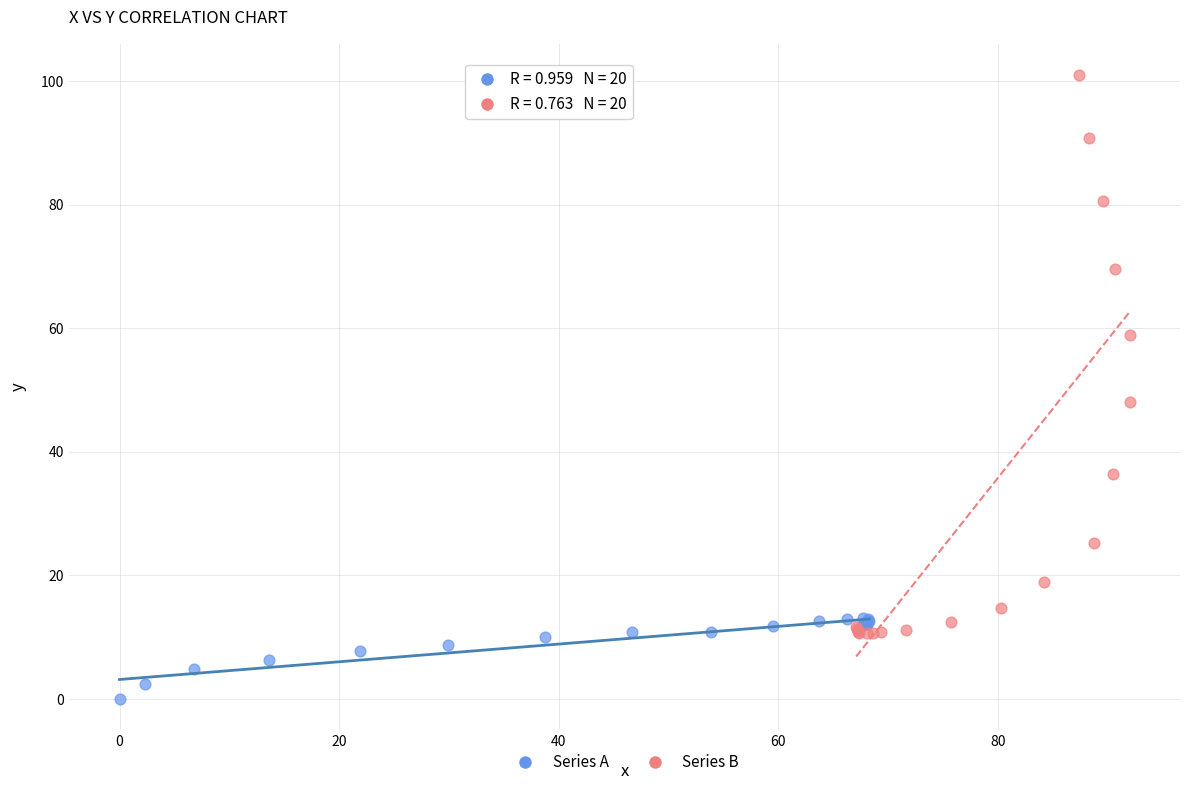

Which series has the largest Y range (max minus min)?

Series B